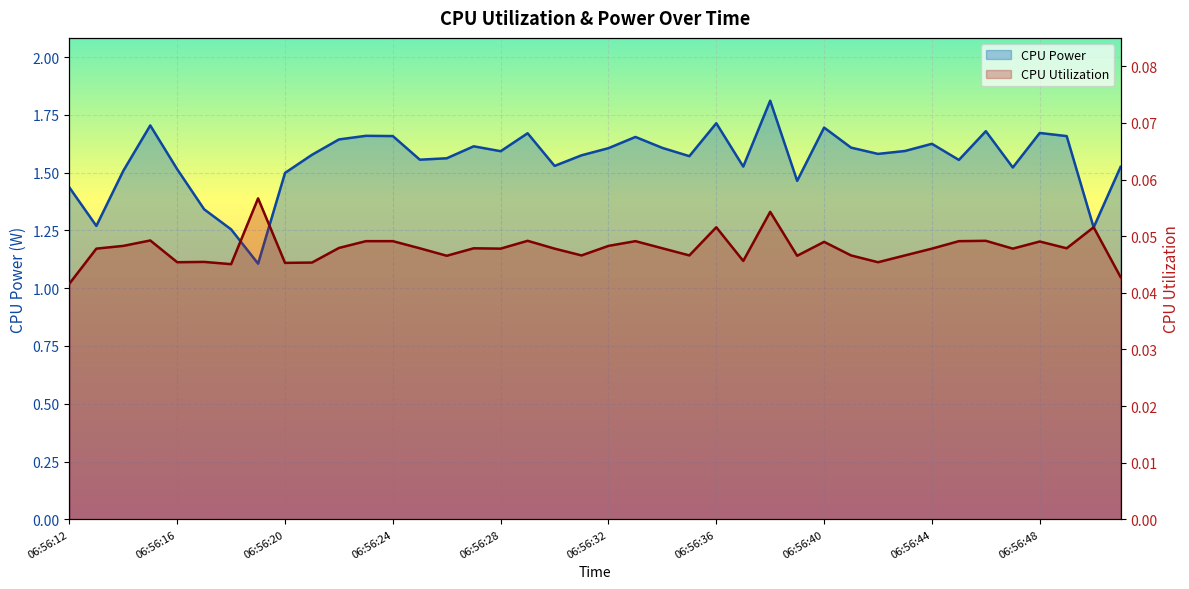

List the series in order of their peak value, highest first.

CPU Power, CPU Utilization